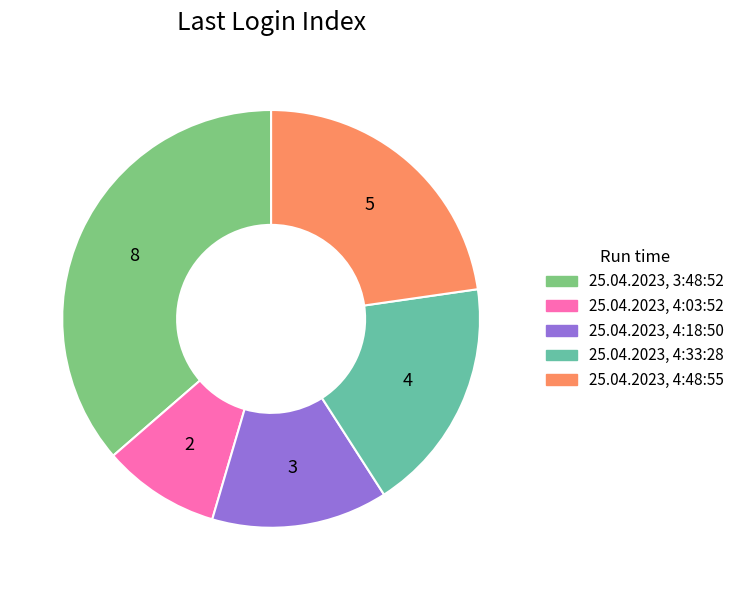

Combined, do 25.04.2023, 4:18:50 and 25.04.2023, 4:33:28 account for over 50%?

No